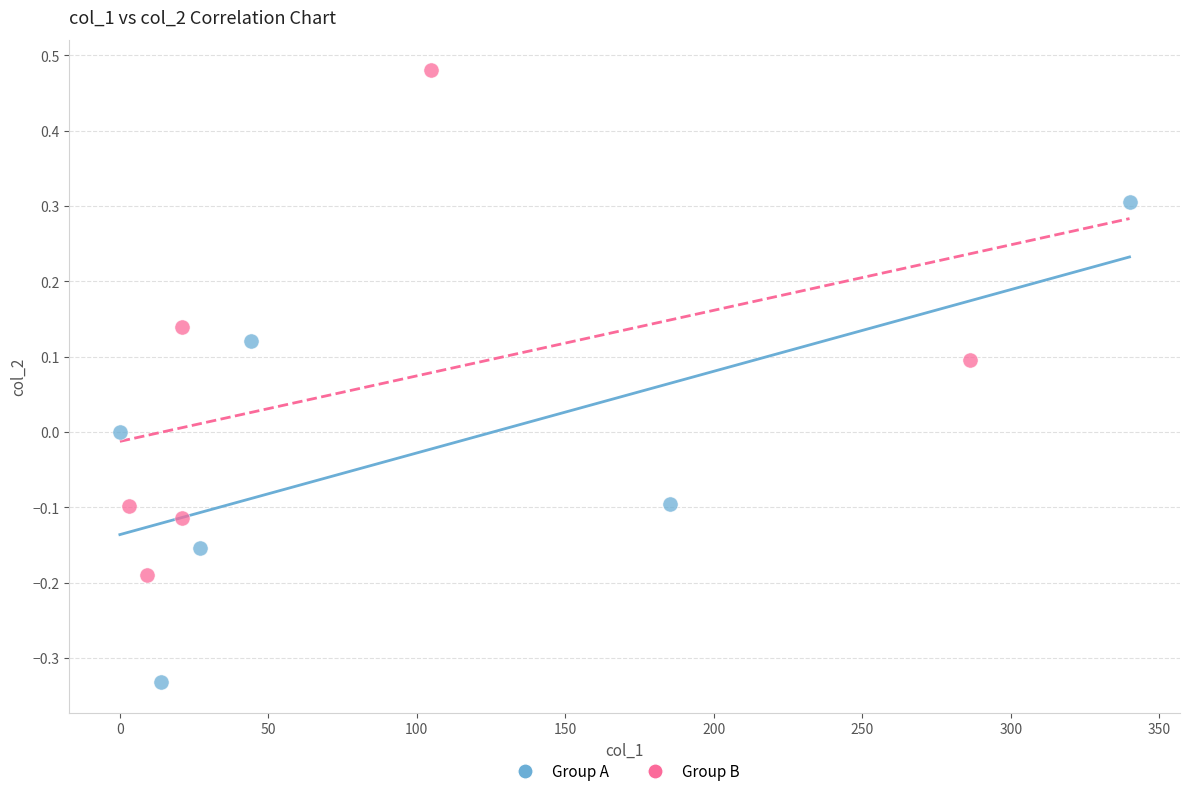

Which series reaches the minimum Y coordinate?

Group A